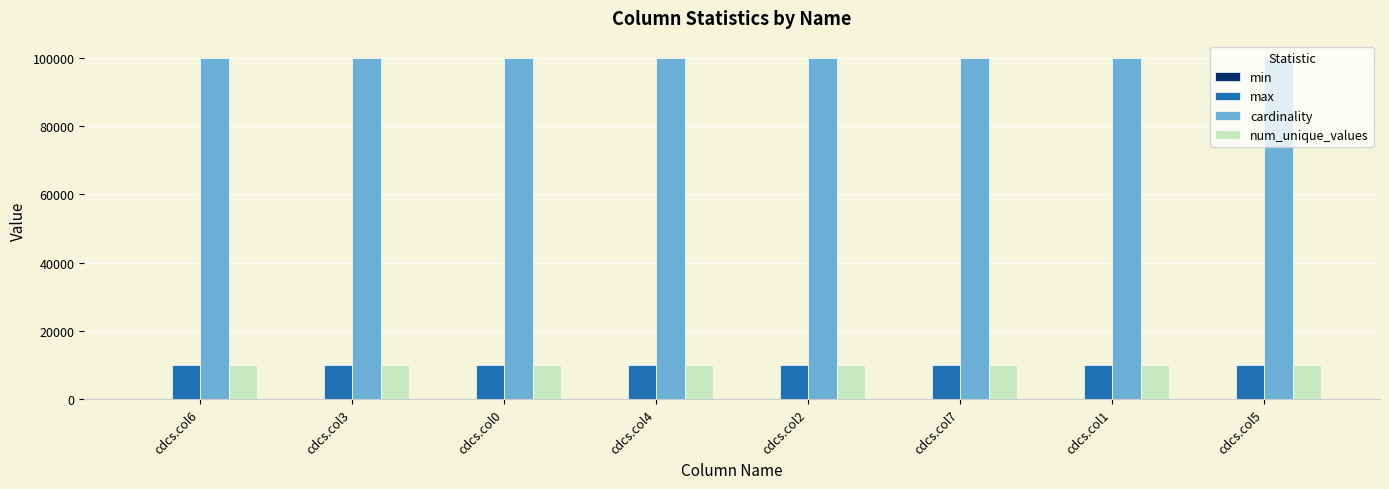

Which series has the largest total across all categories?

cardinality